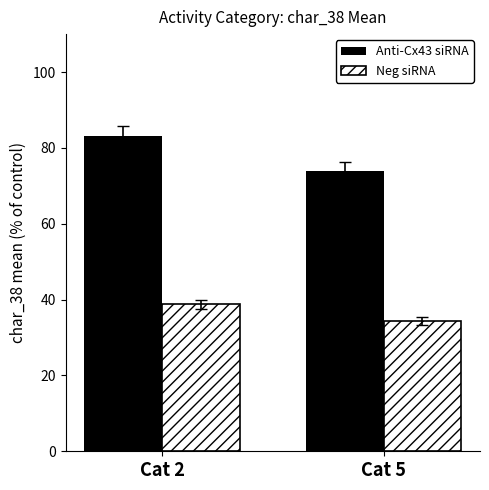

Which series has the widest spread of values?

Anti-Cx43 siRNA